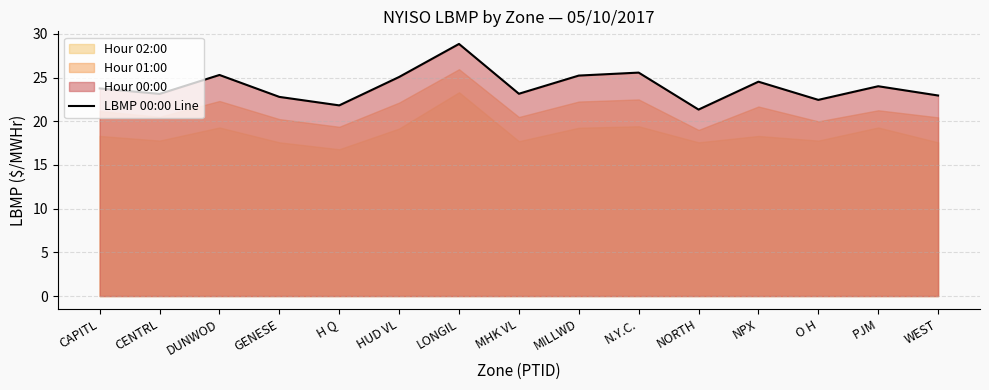

Which category has the highest value across all series?

LONGIL